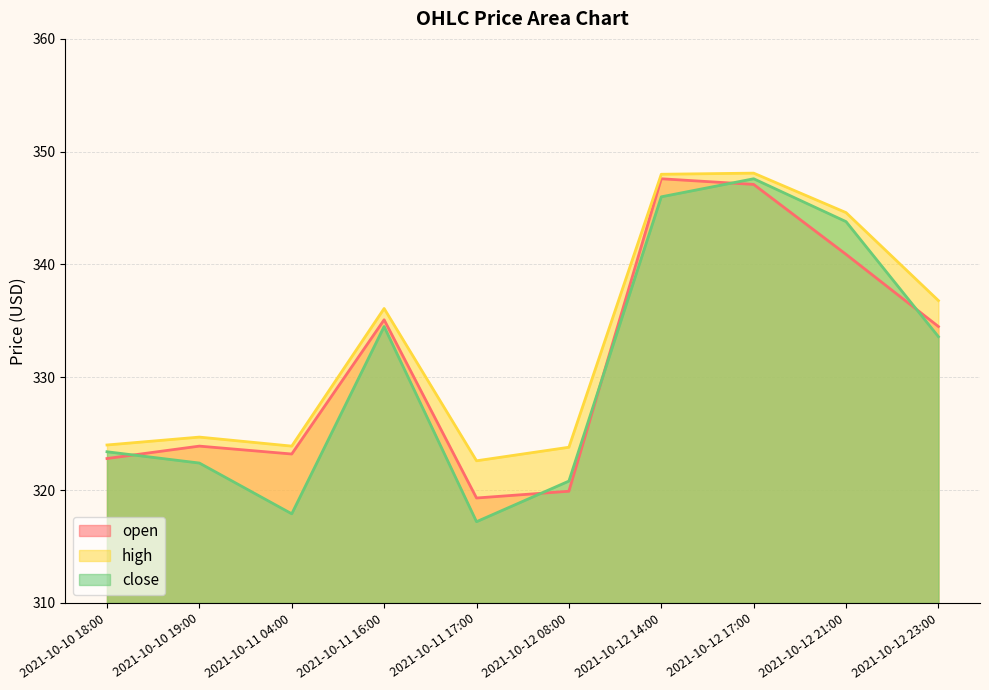

True or false: high and open cross at least once.

False